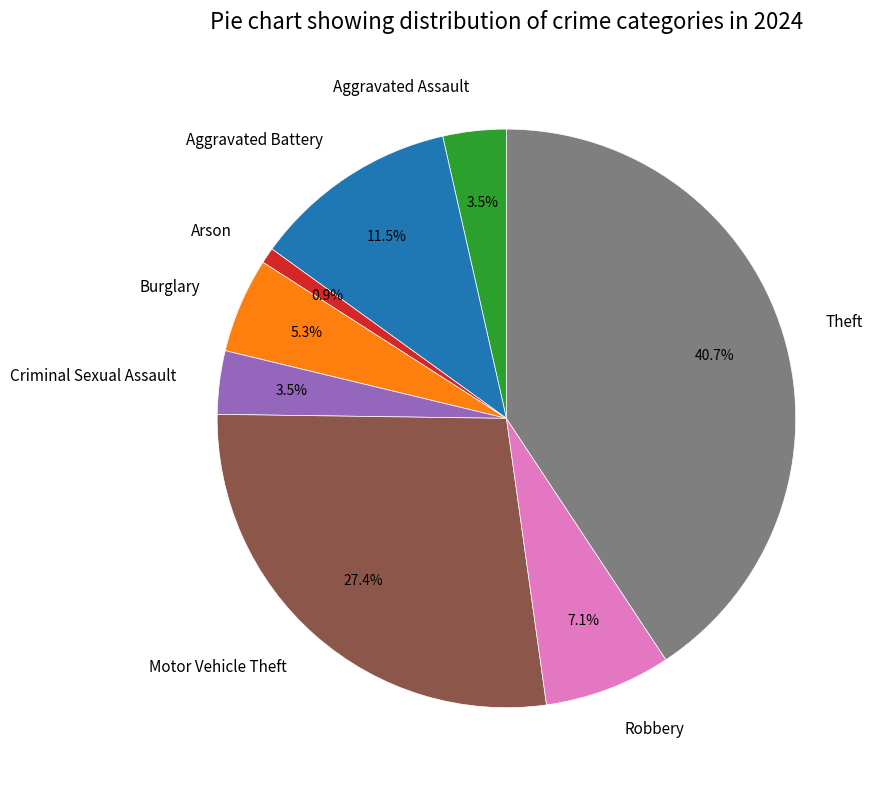

Between Aggravated Battery and Arson, which is larger?

Aggravated Battery